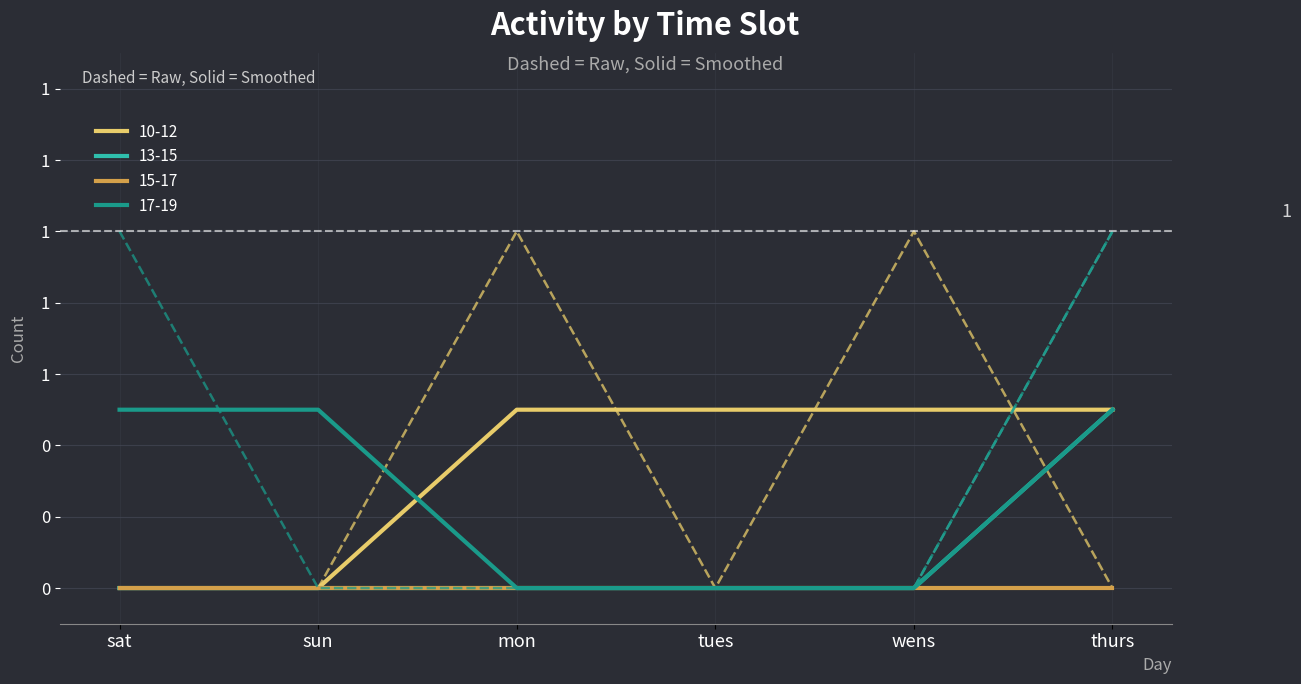

Between which two adjacent categories do 13-15 and 10-12 first intersect?

wens and thurs